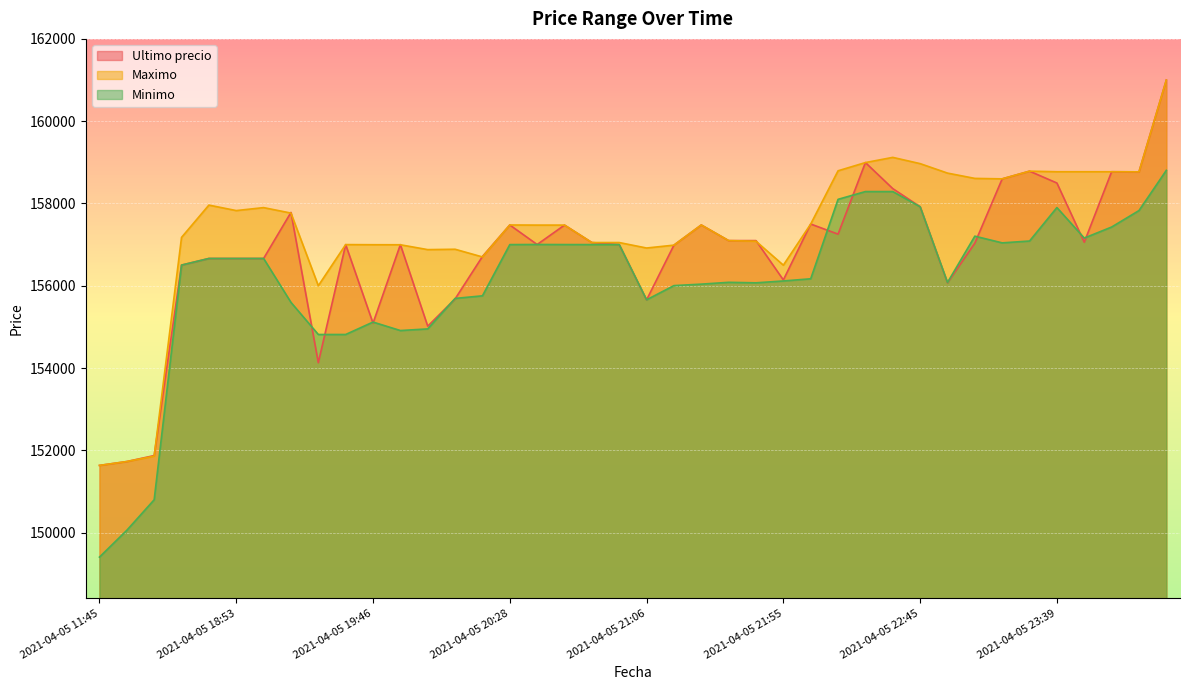

What is the value of the Ultimo precio point at the 24th from the left?

157097